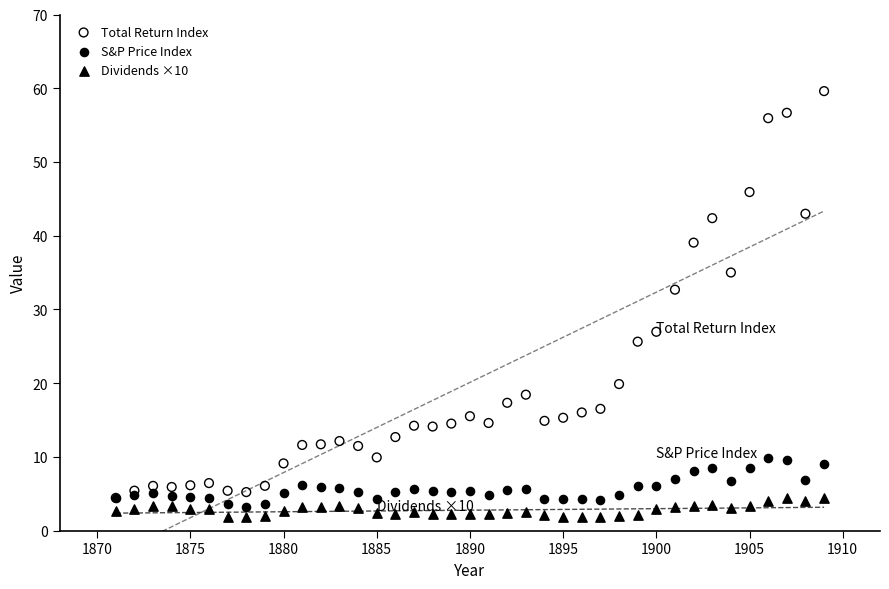

Which series reaches the minimum Y coordinate?

Dividends ×10